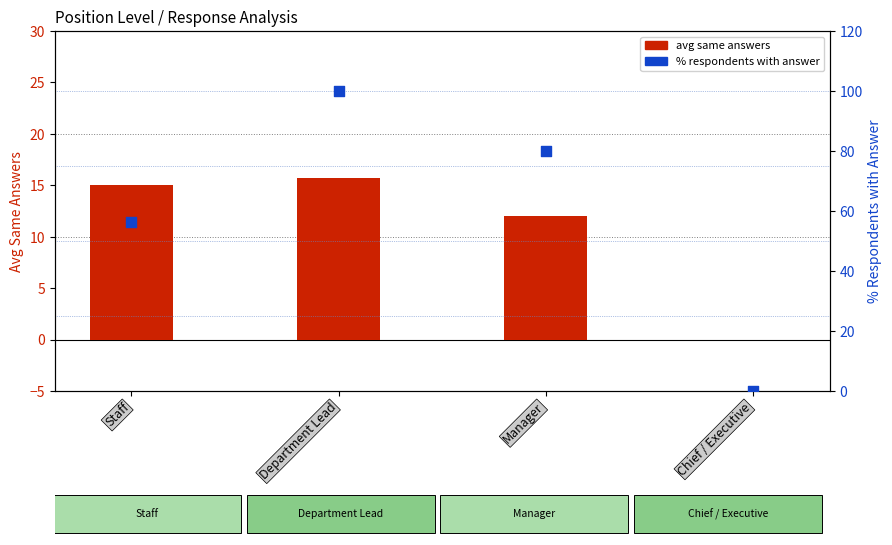

Which series has the widest spread of Y values?

% with answer